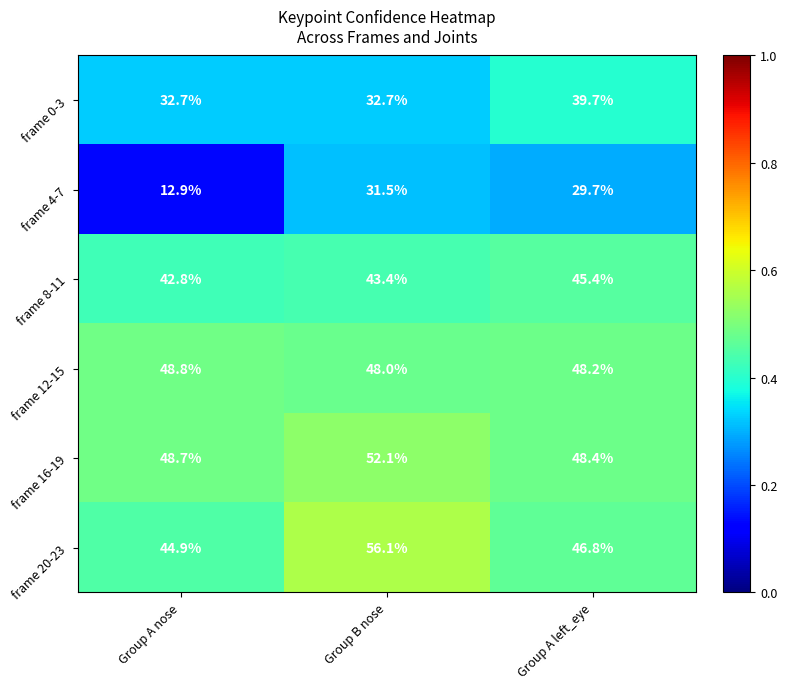

The frame 12-15 series shows 48.8 at Group A nose. True or false?

True